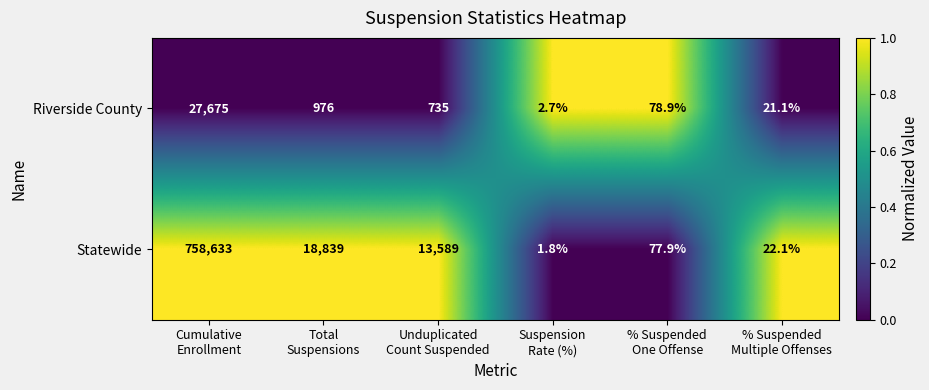

Which series has the largest range (max minus min)?

Statewide